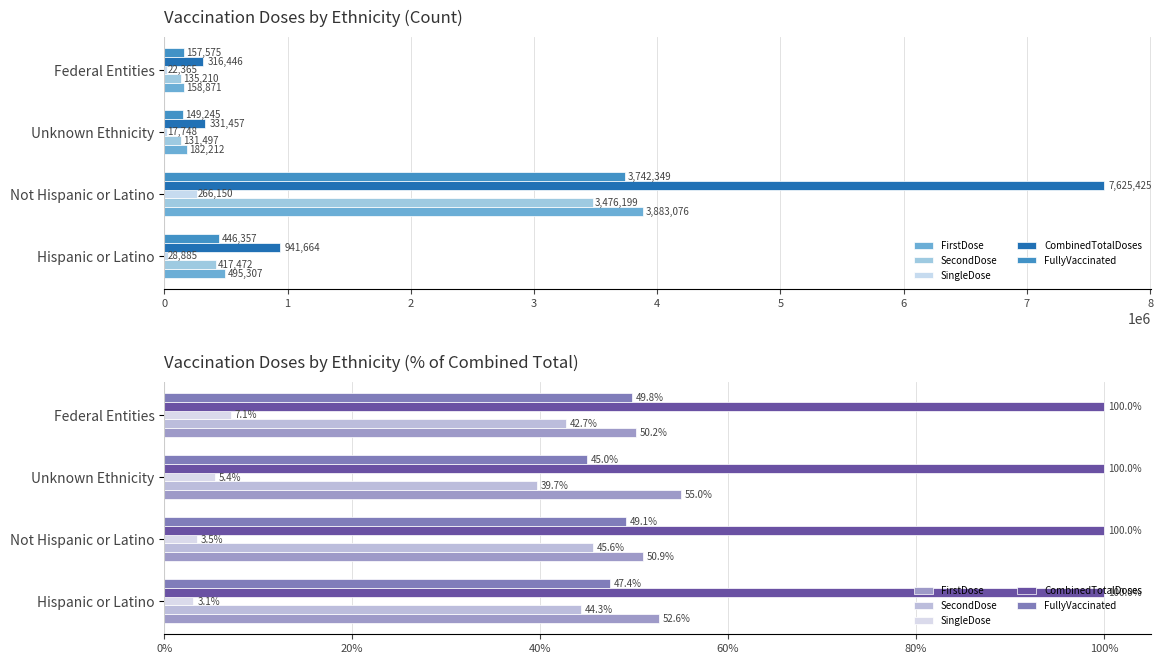

Does the chart contain any negative values?

No